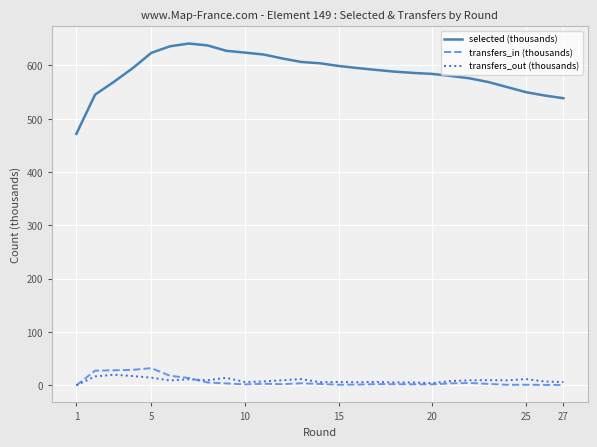

What is the difference between the maximum and minimum values in the transfers_in (thousands) series?

32.2